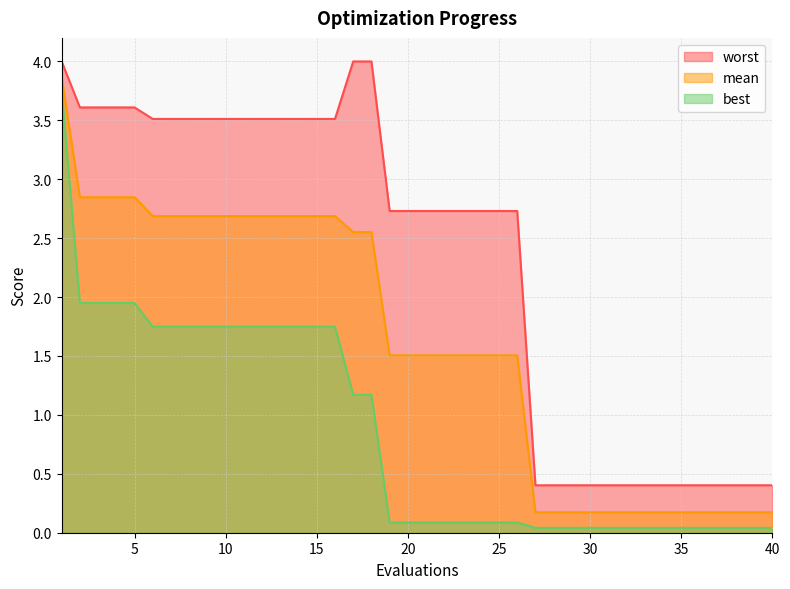

What is the spread (max minus min) of values at 16?

1.8